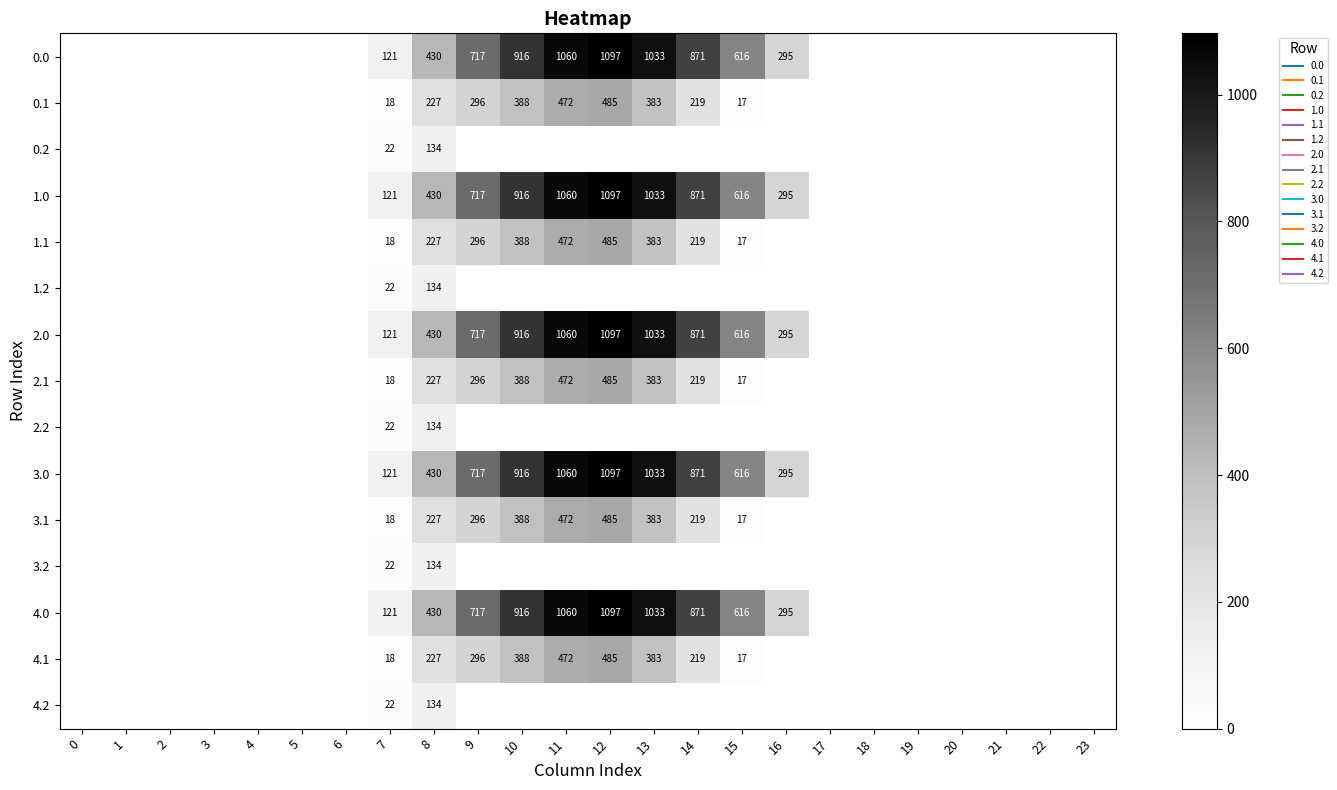

List the series in order of their peak value, lowest first.

0.2, 1.2, 2.2, 3.2, 4.2, 0.1, 1.1, 2.1, 3.1, 4.1, 0.0, 1.0, 2.0, 3.0, 4.0